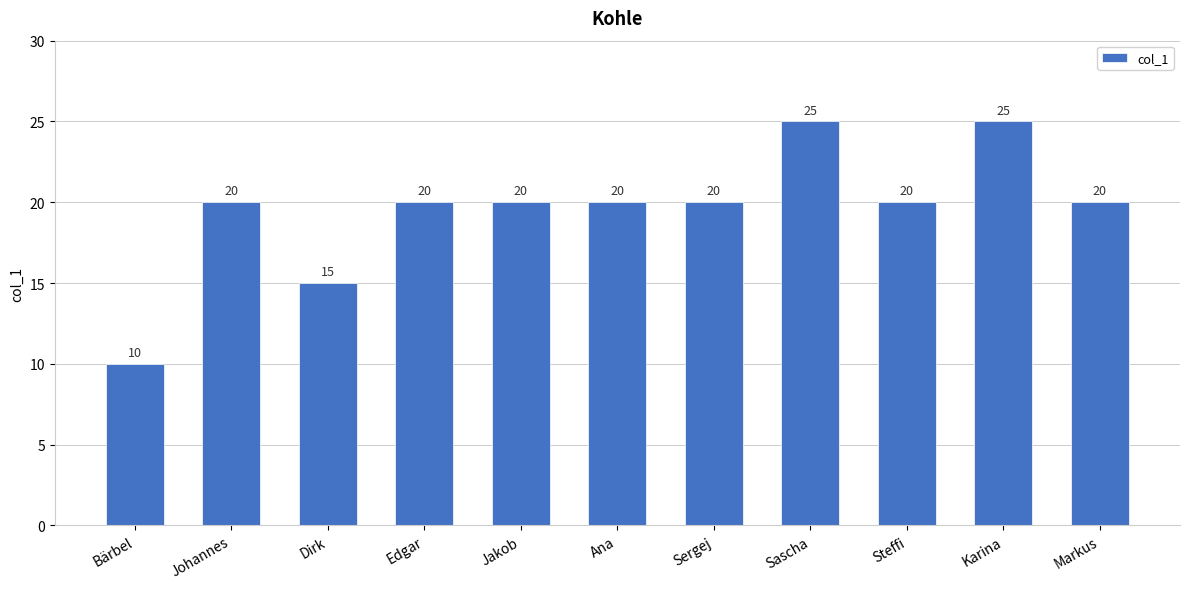

At which label is the value closest to 17?

Dirk